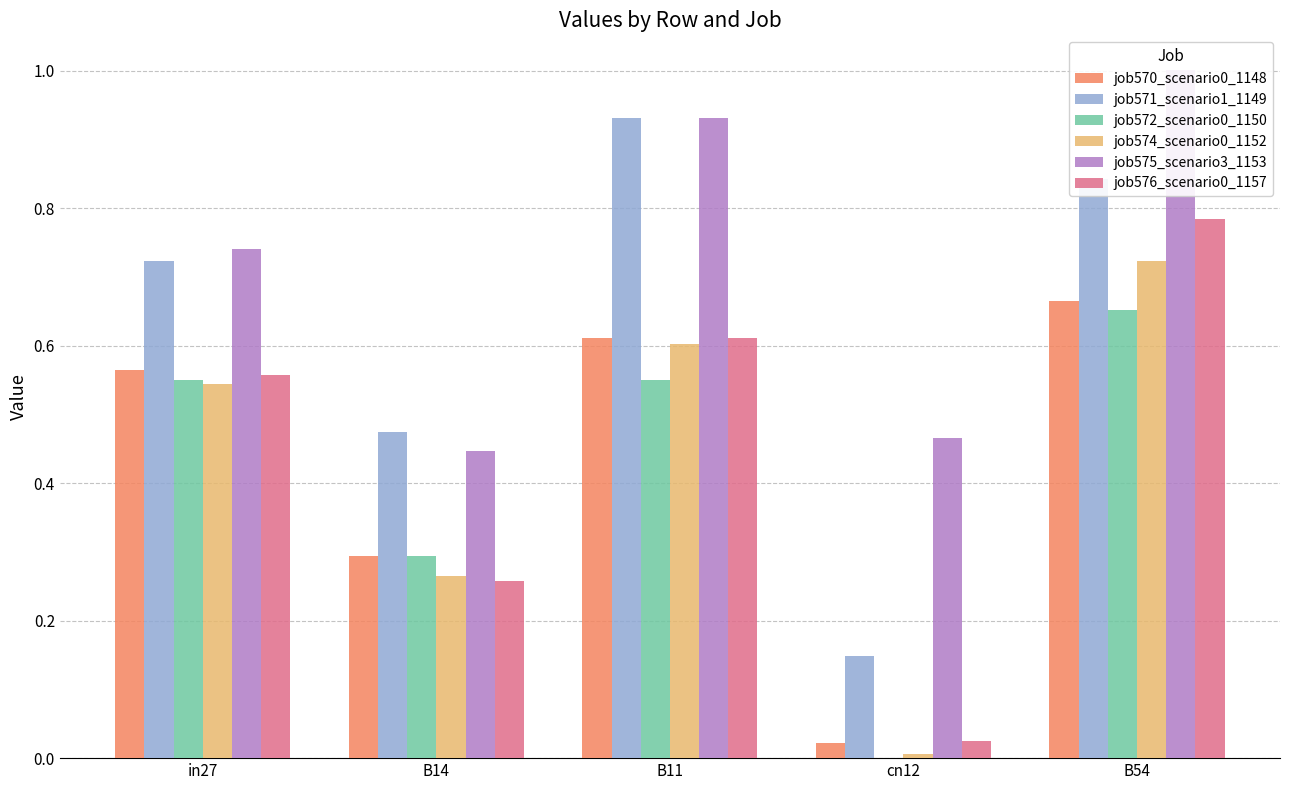

Is the value of job576_scenario0_1157 at B14 greater than the value of job575_scenario3_1153 at B54?

No